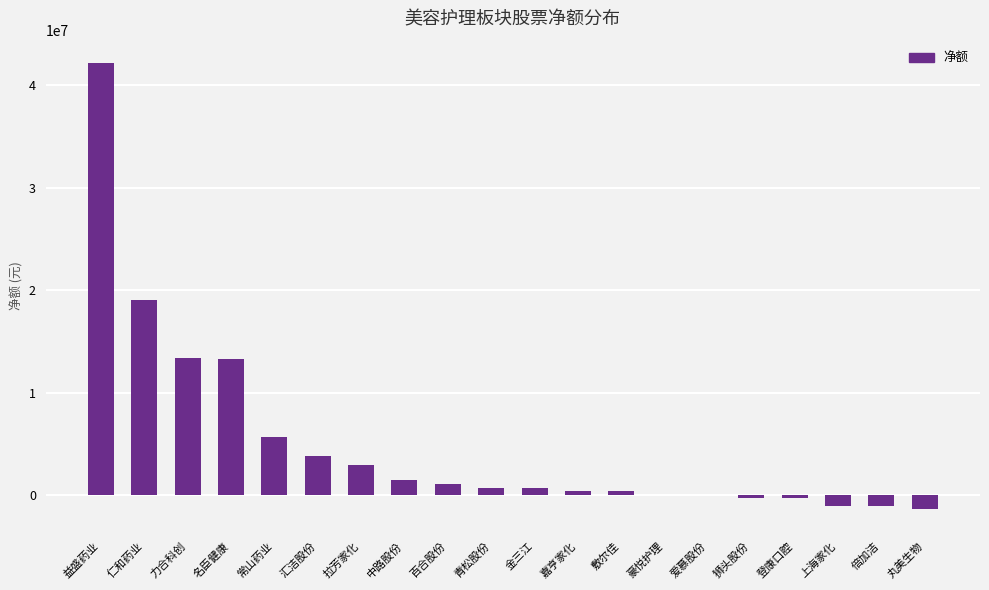

What is the maximum value shown in the chart?

42154517